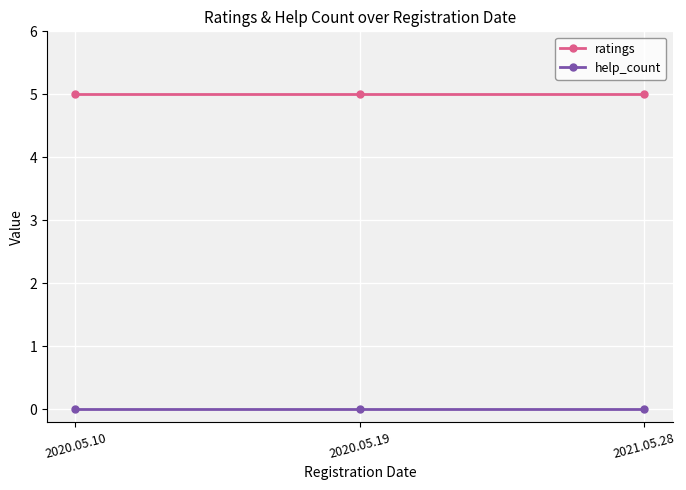

How many lines are shown in the chart?

2